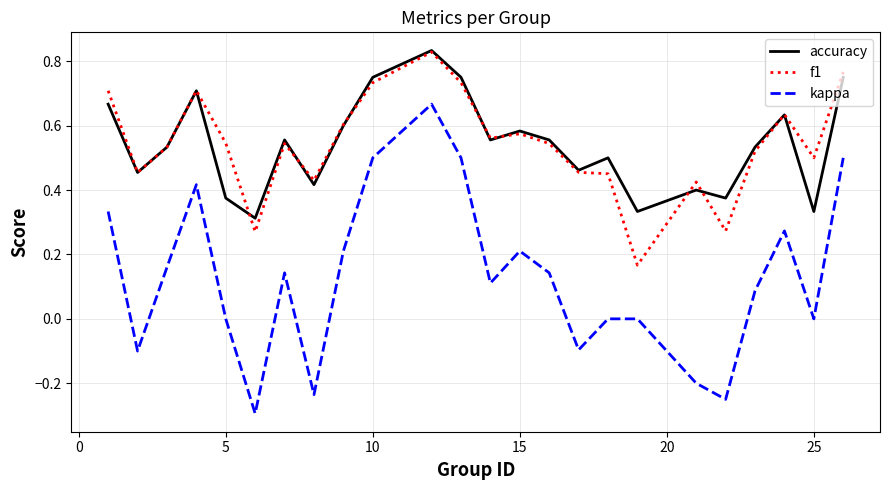

True or false: kappa and accuracy cross at least once.

False